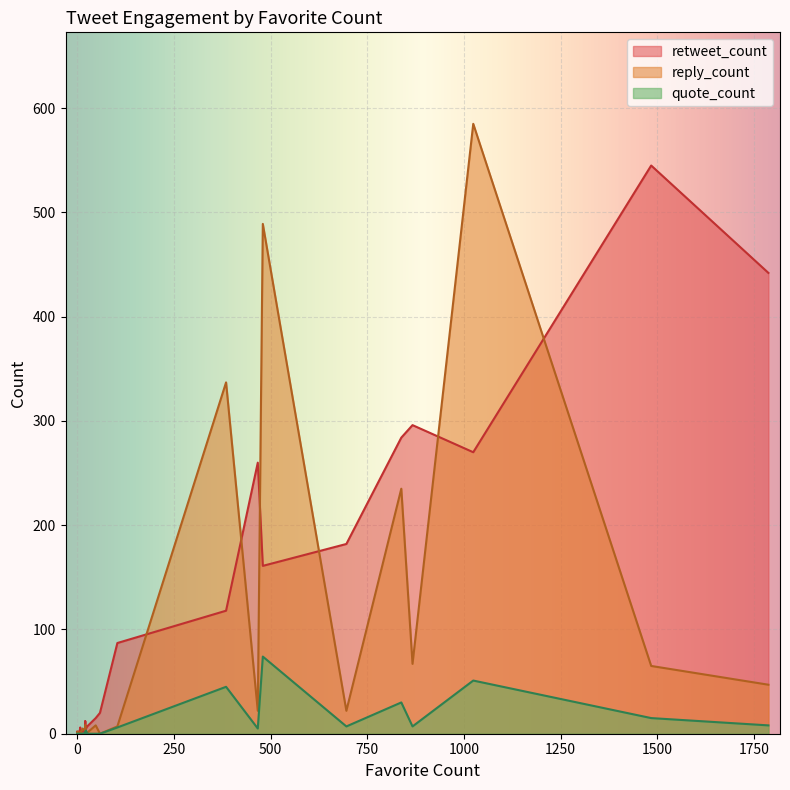

Between 34 and 37, which is larger?

37